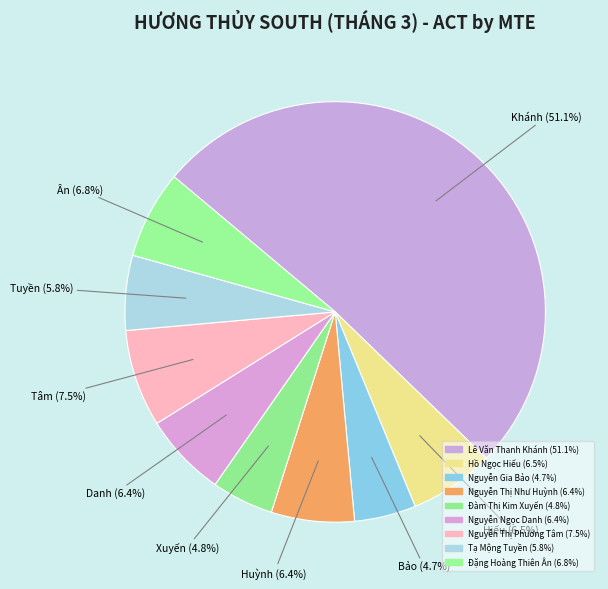

To the nearest percent, what is the average slice percentage?

11%